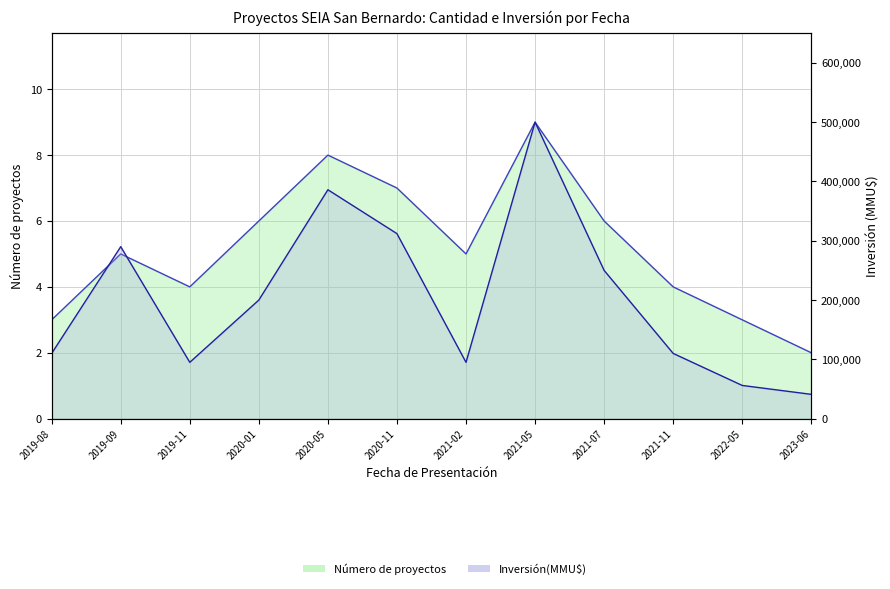

The Número de proyectos series shows 7 at 2020-11. True or false?

True